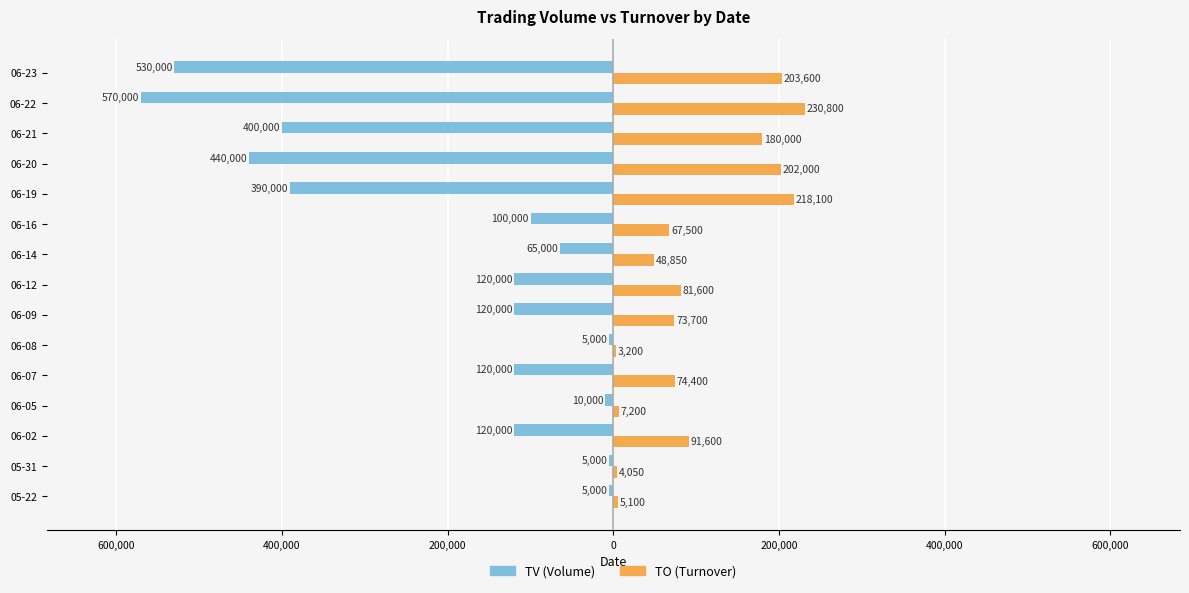

What are all the series names shown in the legend?

TV (Volume), TO (Turnover)